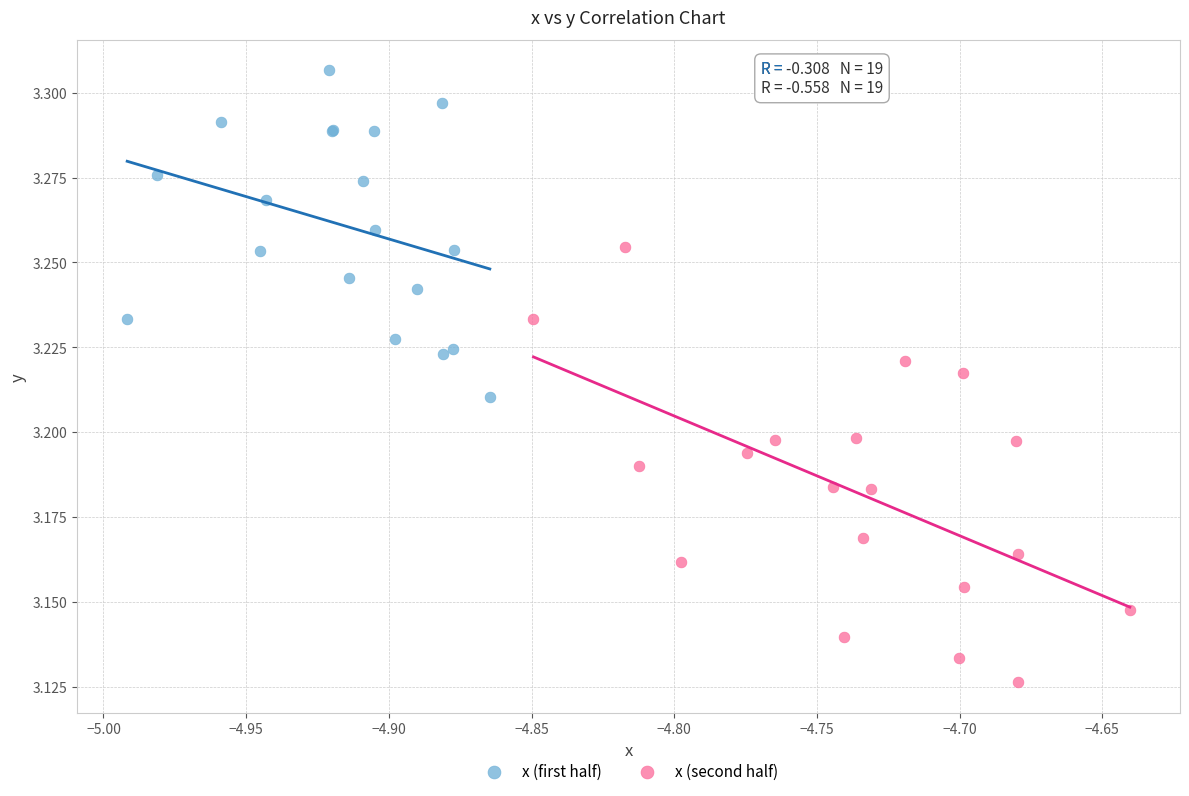

Which series reaches the maximum Y coordinate?

x (first half)